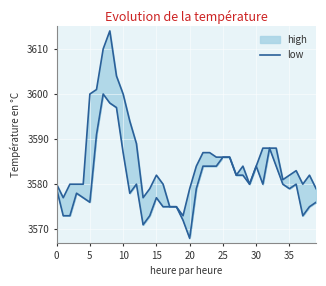

The value of low line at 5 is 4903. True or false?

False